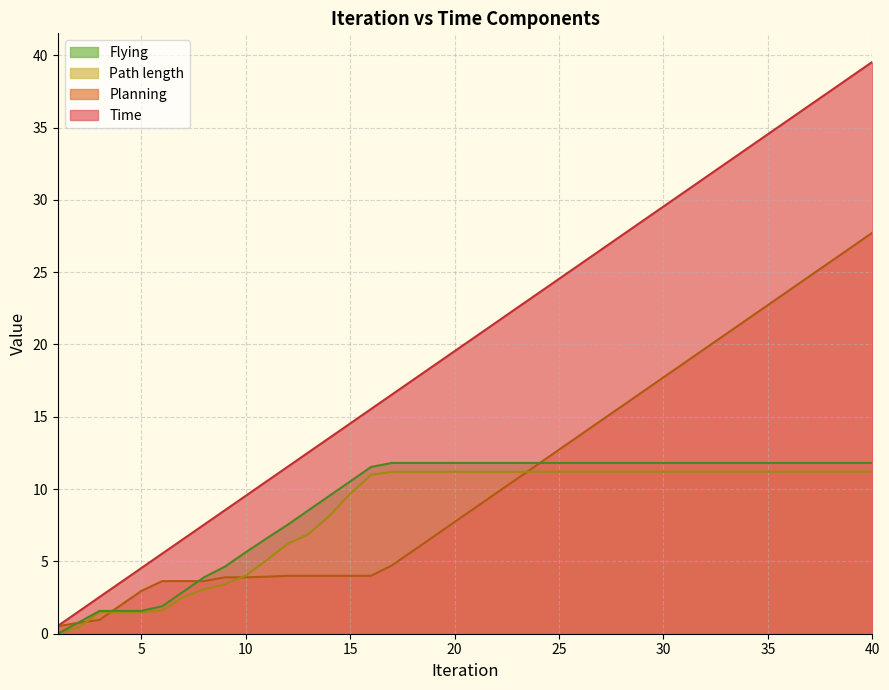

What is the average value of the Flying series?

9.1